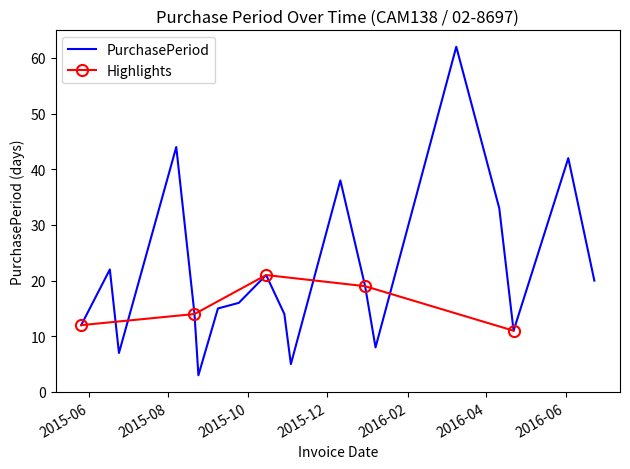

True or false: there are more than 2 points higher than both neighbors.

True